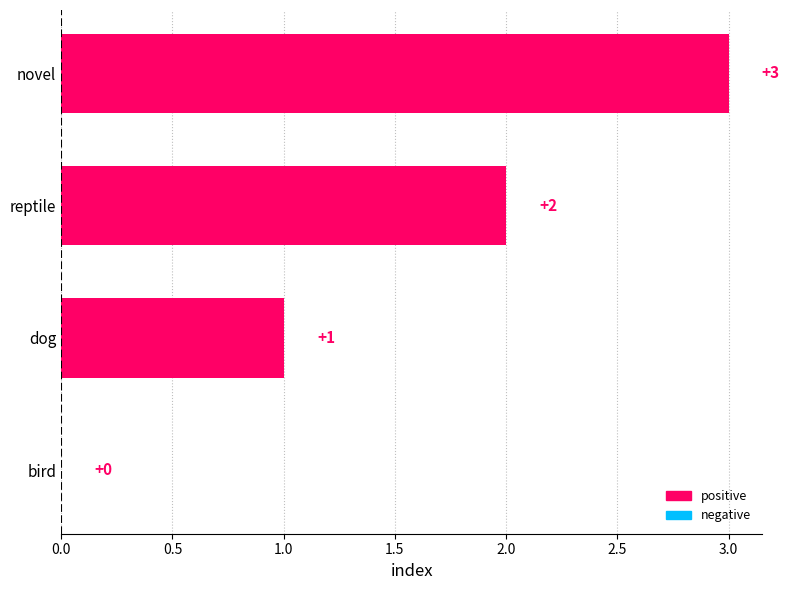

What is the maximum value shown in the chart?

3